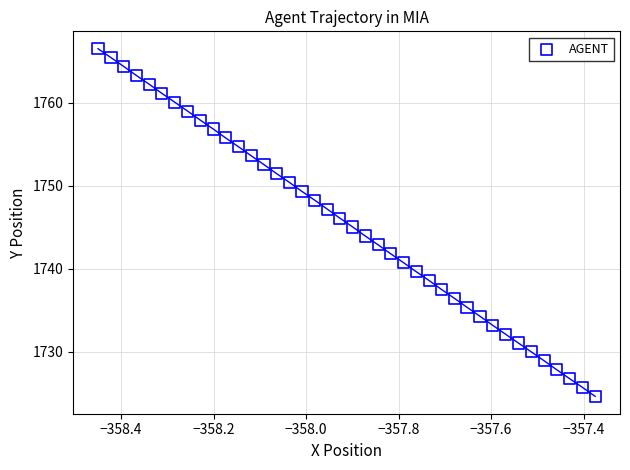

What is the range of X values (max minus min)?

1.1